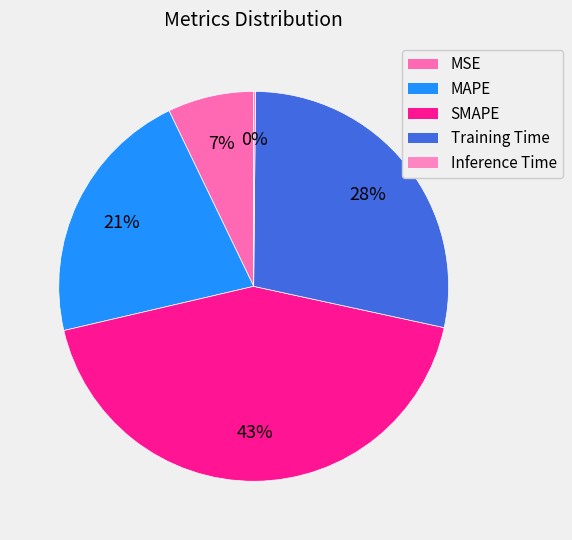

Count the number of slices in the pie.

5